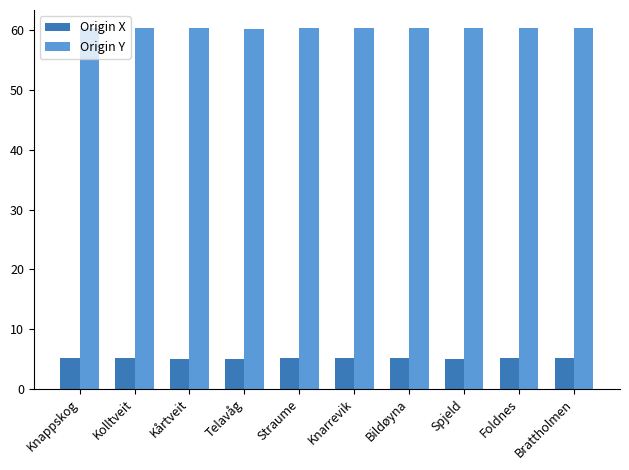

What is the greatest value displayed?

60.4